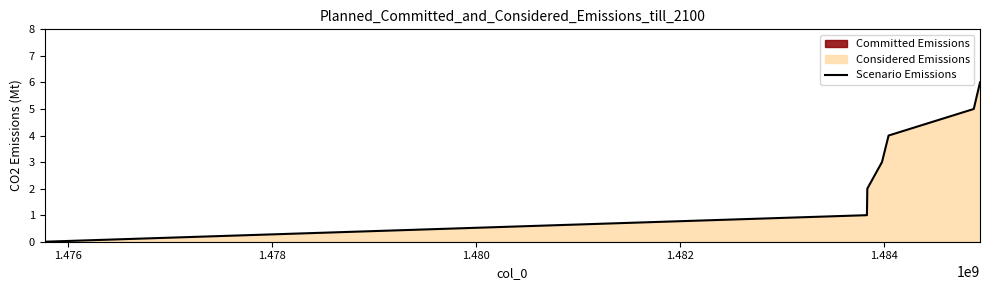

How many data points are above 3?

3